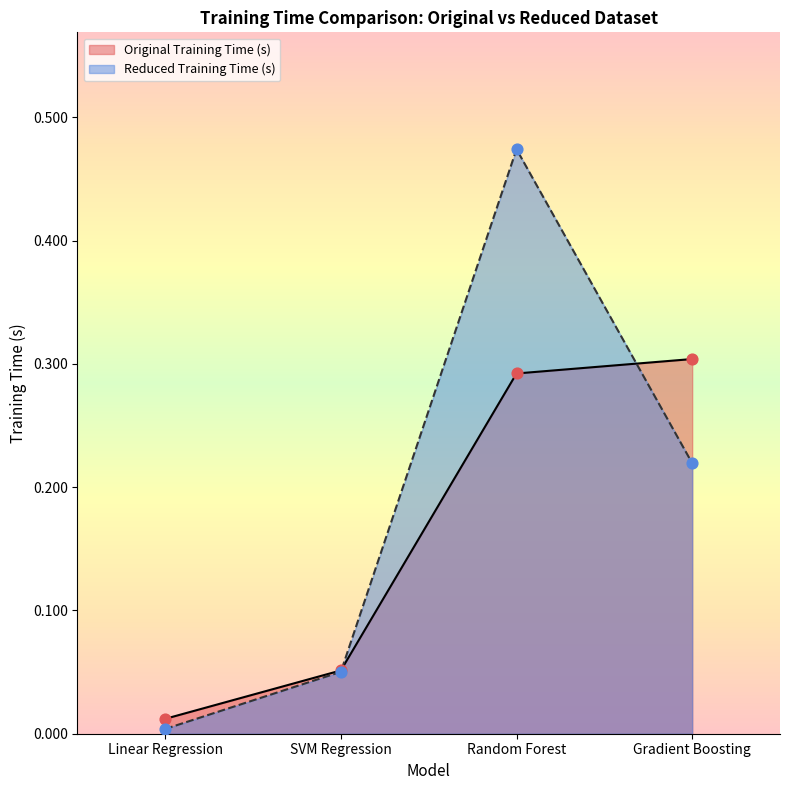

Which series reaches the maximum Y coordinate?

Reduced Training Time (s)